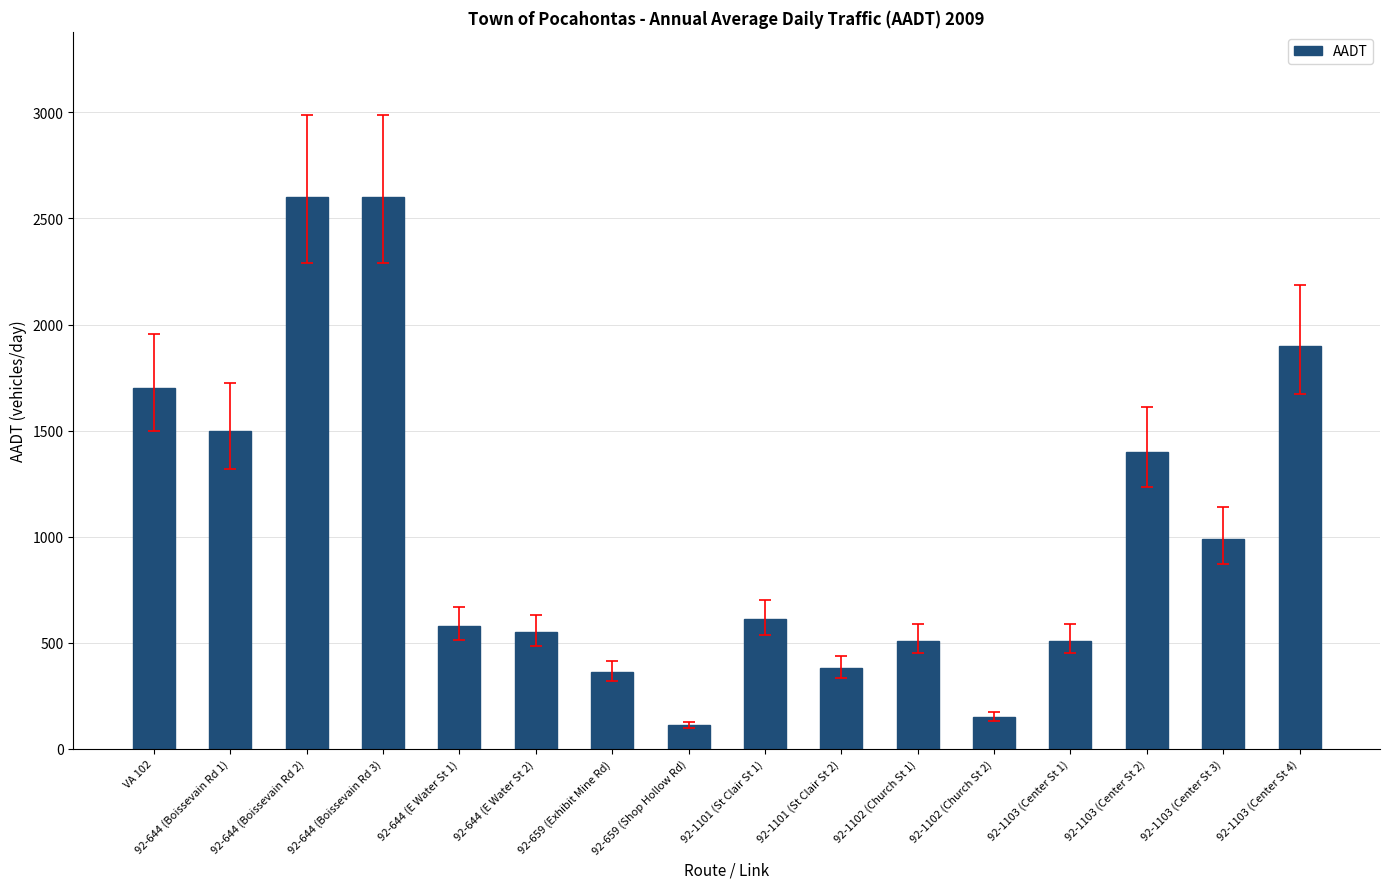

Is it true that the value at 92-644 (E Water St 1) is 580?

True